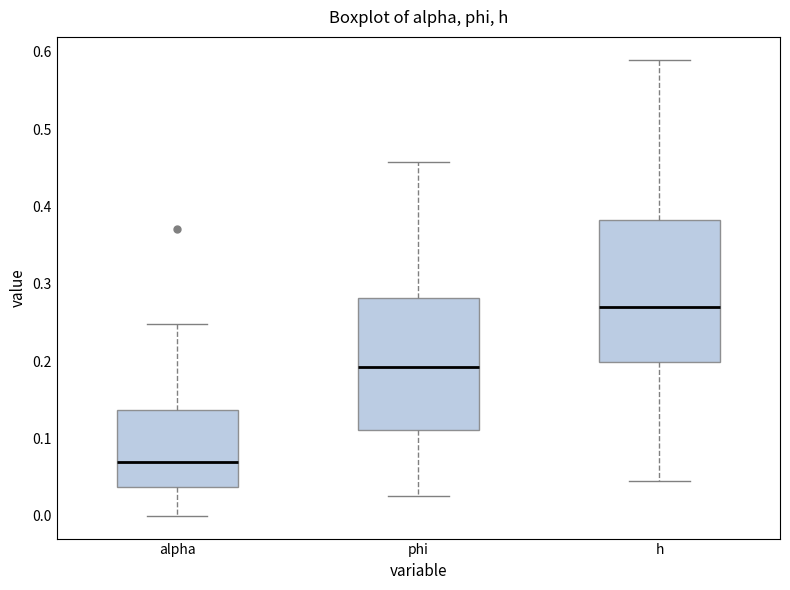

Where does the upper whisker of the box for phi end on the y-axis? The values are not printed on the chart, so give them approximately, as read against the axis.

0.46